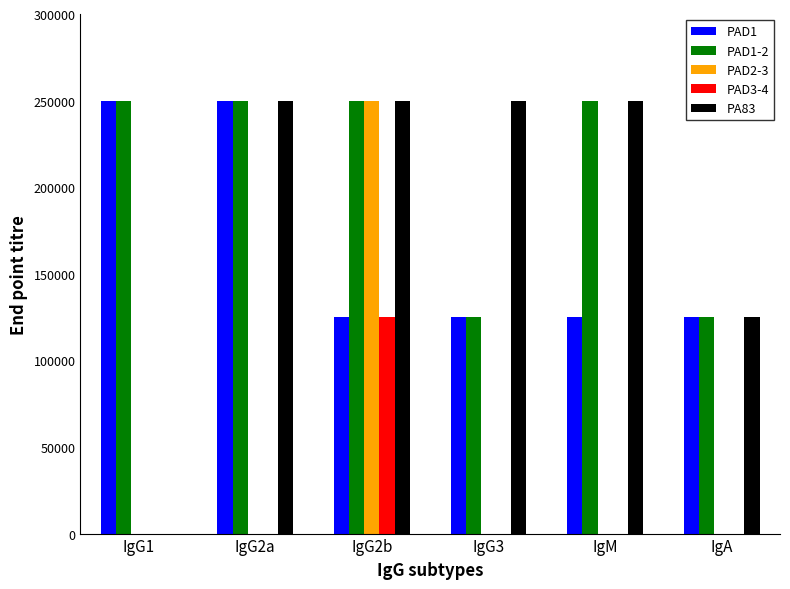

What are all the series names shown in the legend?

PAD1, PAD1-2, PAD2-3, PAD3-4, PA83